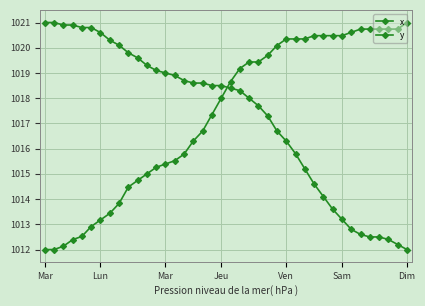

How many distinct data groups are displayed?

2